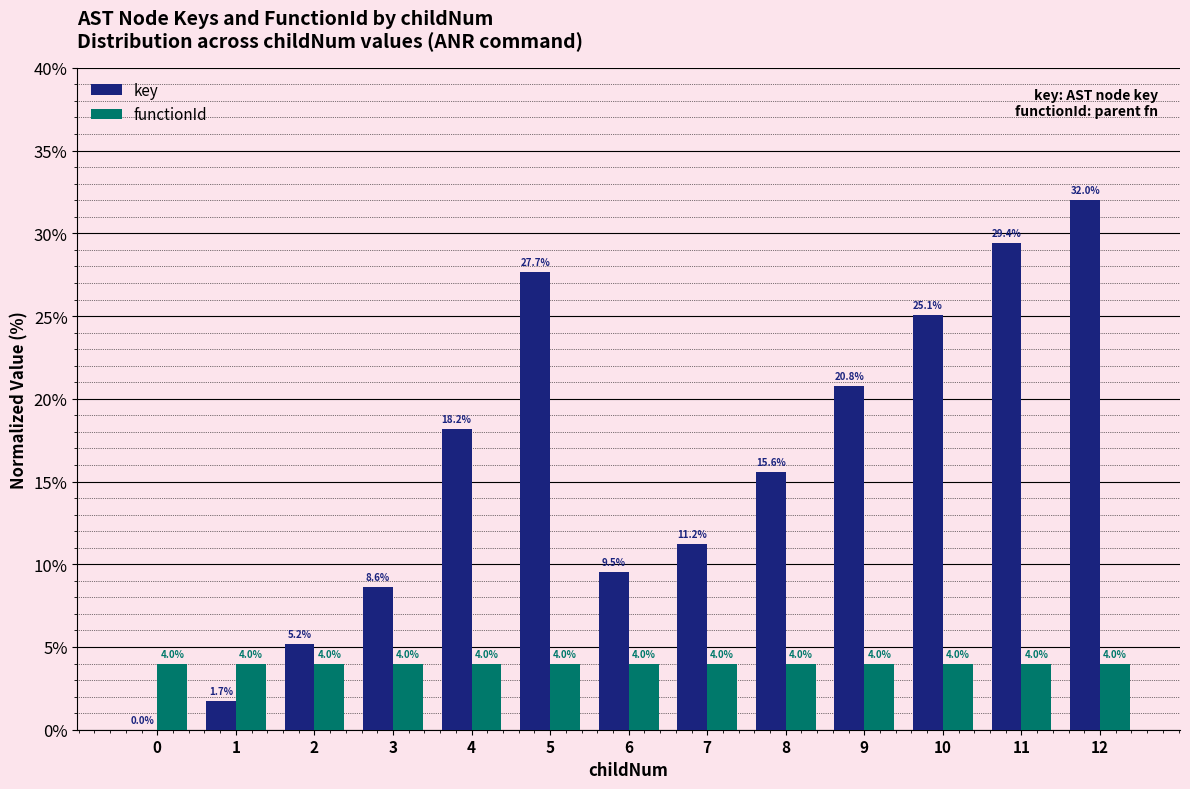

What is the spread (max minus min) of values at 12?

28.0